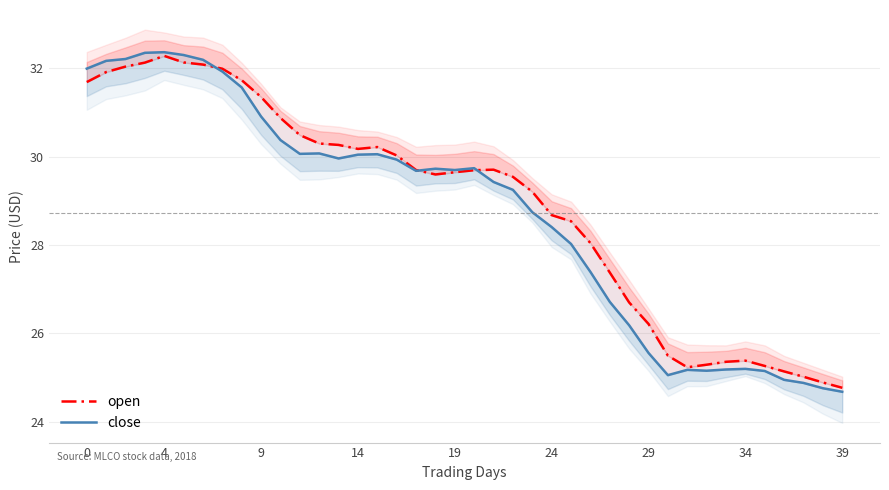

True or false: close has a value of 13.5 at 33.

False